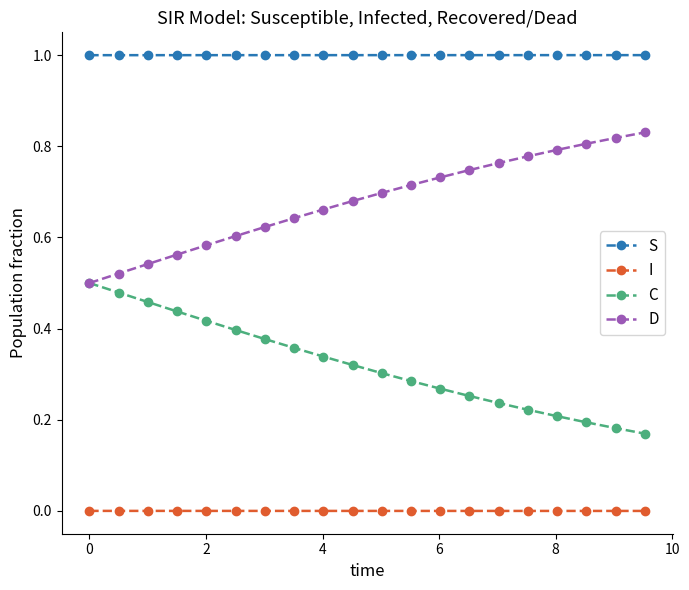

True or false: D and S intersect in this chart.

False